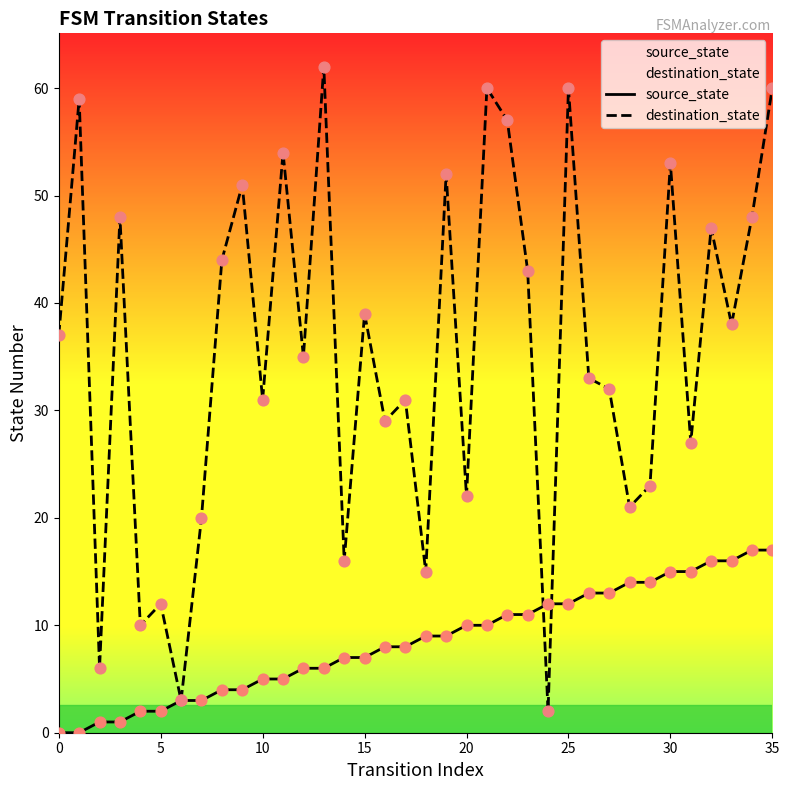

At how many categories does at least one series exceed 0?

36